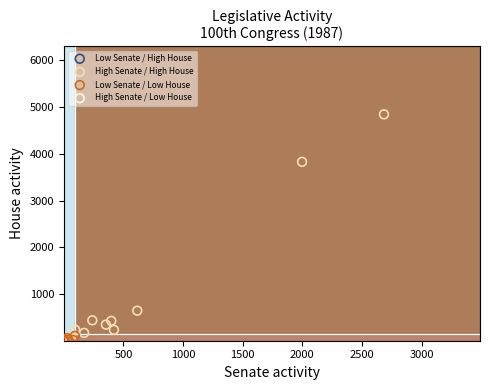

Which series has the widest spread of Y values?

High Senate / High House